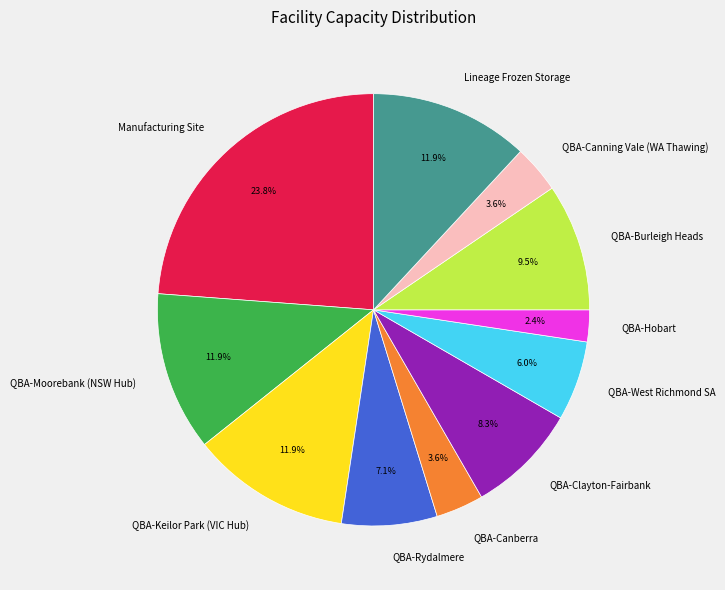

How many slices are in this pie chart?

11